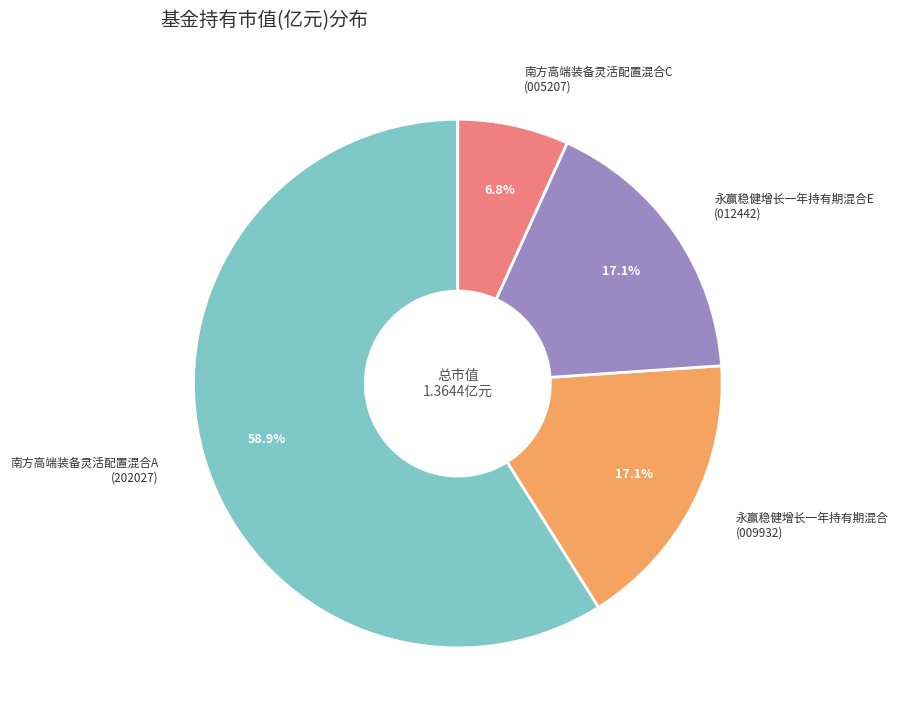

Is there any slice that represents more than half of the pie?

Yes